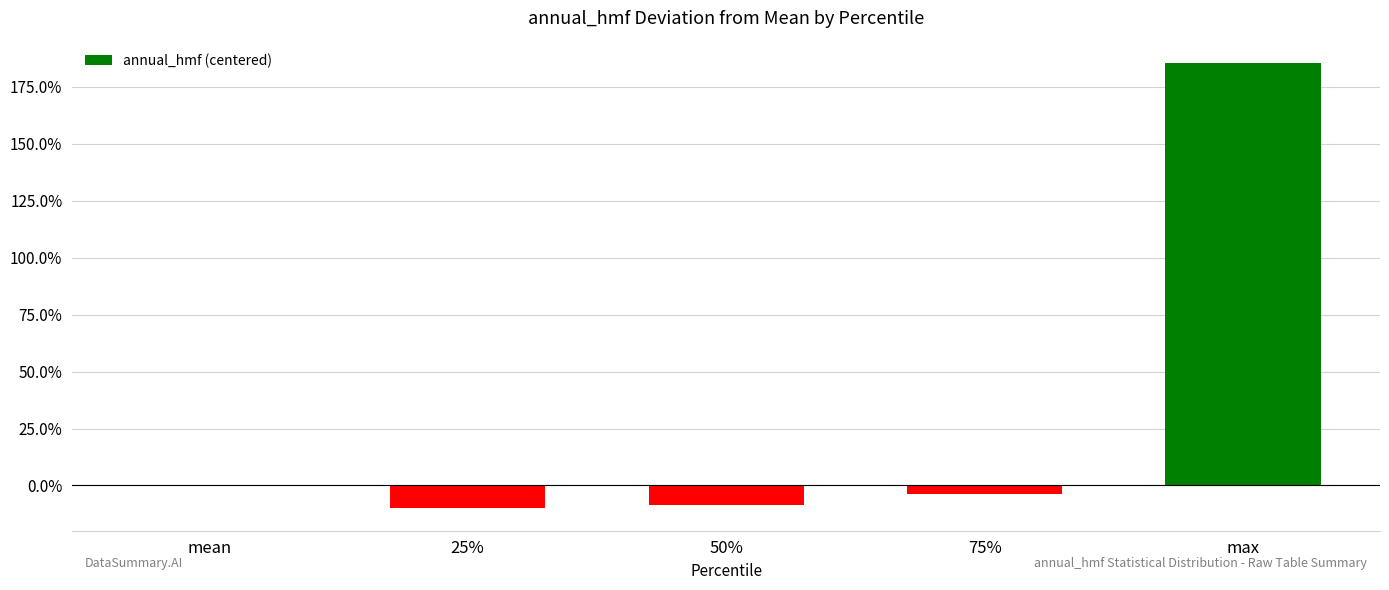

What is the change in value from 25% to max?

+2.0